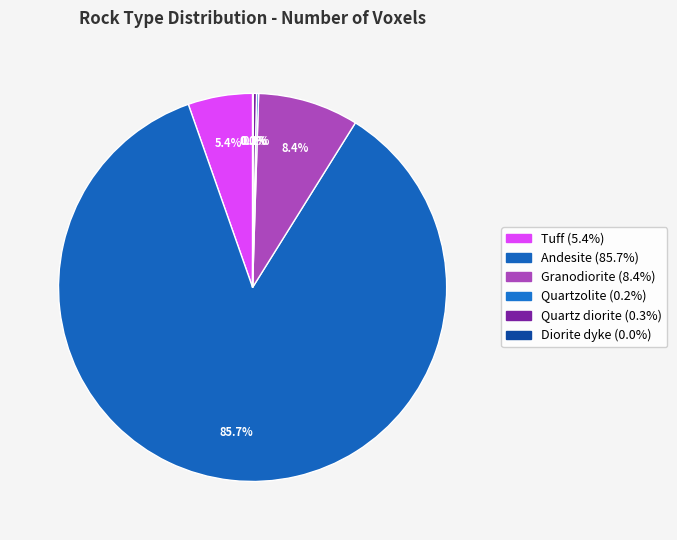

Does Andesite represent more than half of the total?

Yes